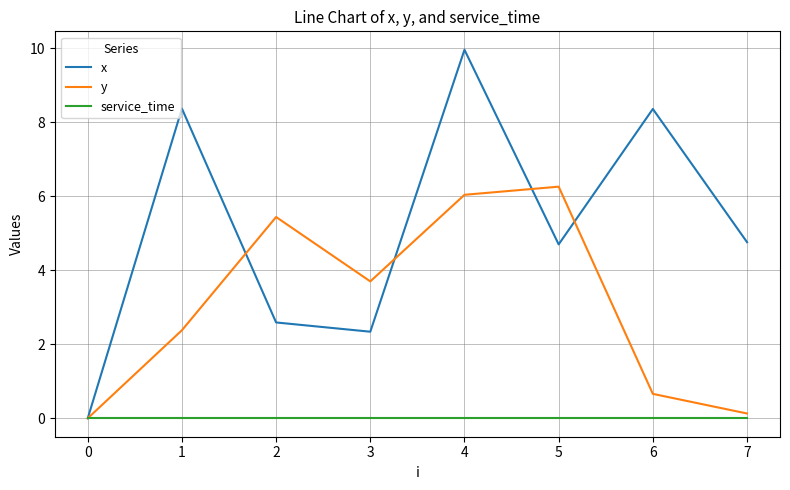

Which series changed the most between 2 and 3?

y